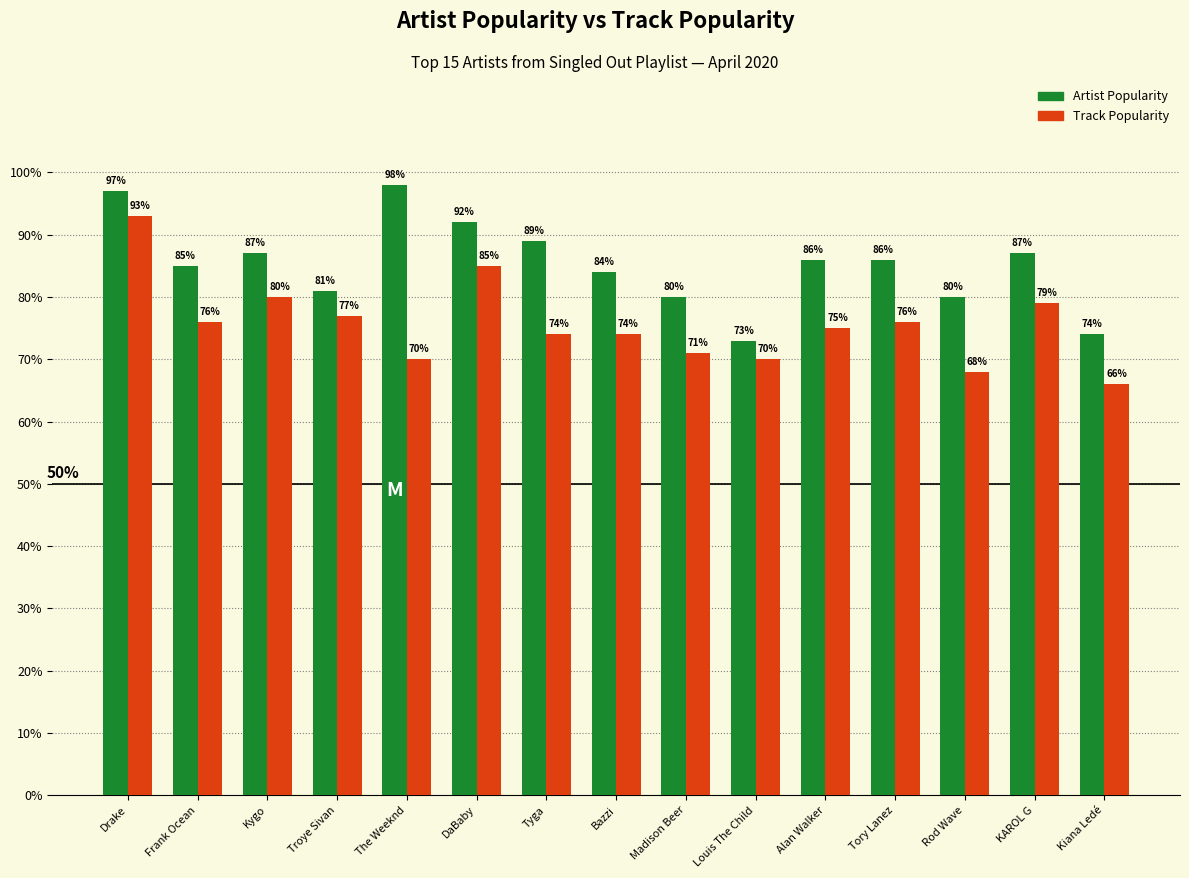

What is the maximum value for Artist Popularity?

98